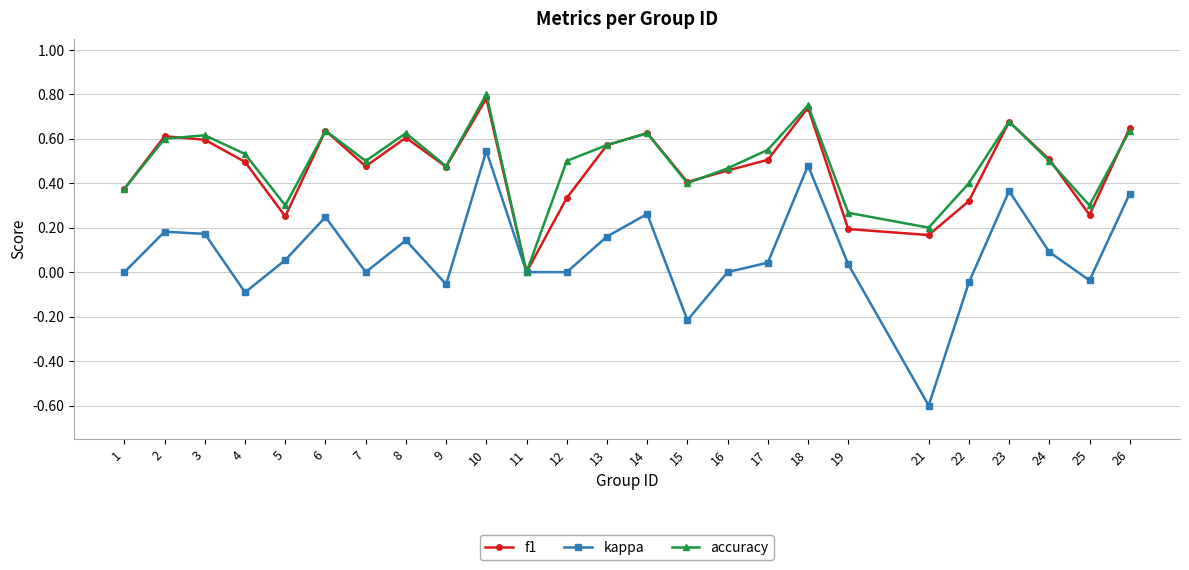

How many lines are shown in the chart?

3